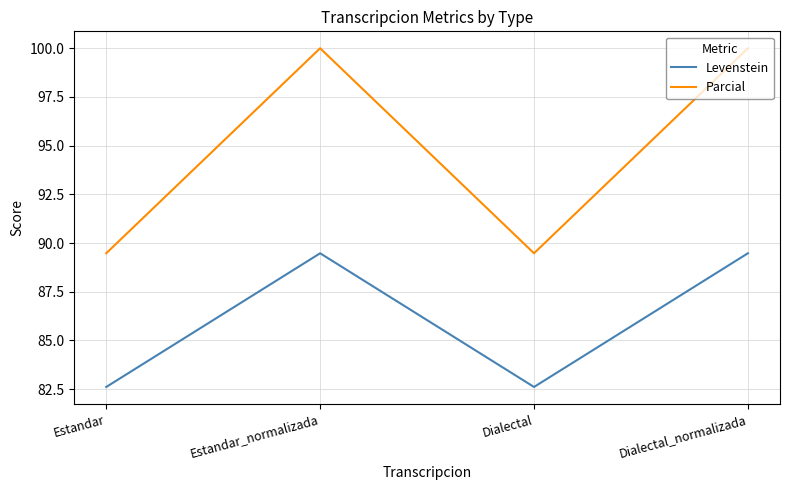

Which series has the largest total across all categories?

Parcial